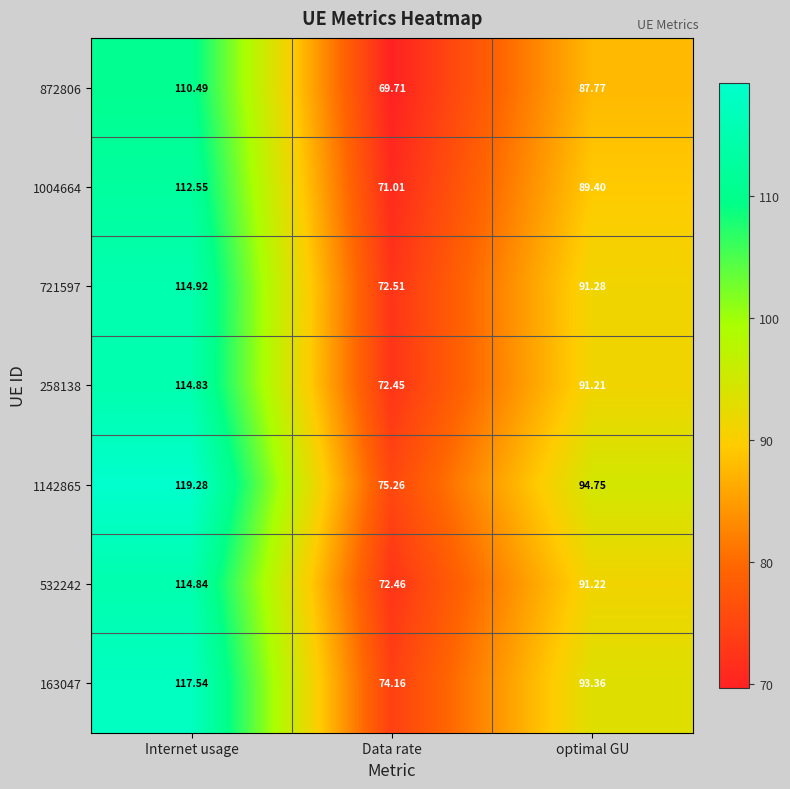

Which series has the widest spread of values?

1142865